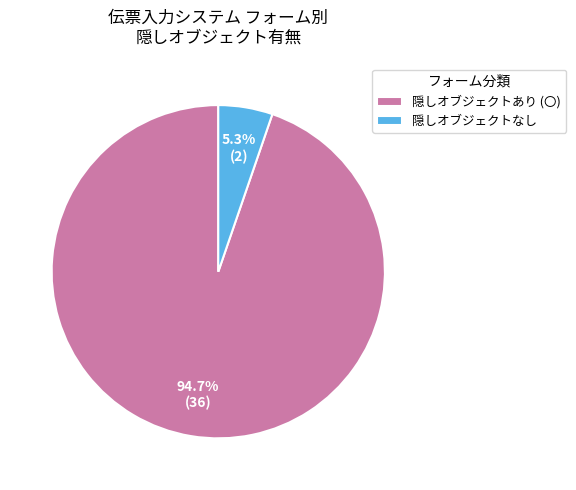

Rank the categories by value from highest to lowest.

隠しオブジェクトあり (〇), 隠しオブジェクトなし